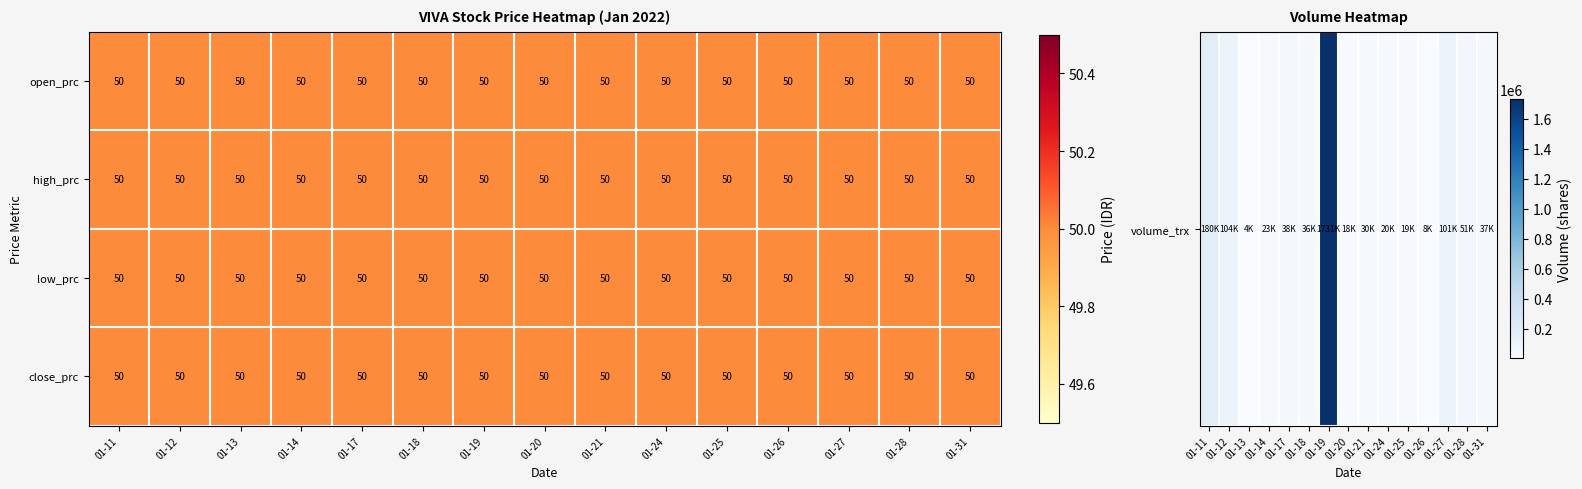

Is it true that close_prc equals 50 at 01-11?

True